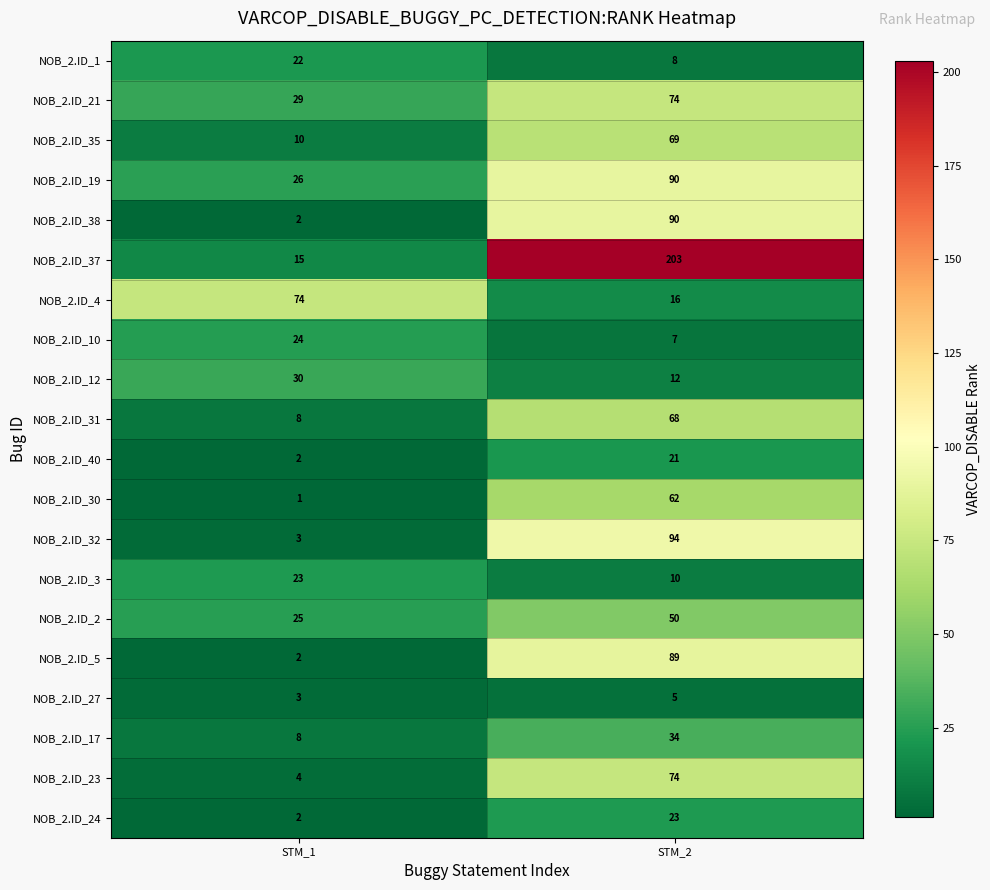

Where is NOB_2.ID_19 nearest to the value 58?

STM_1